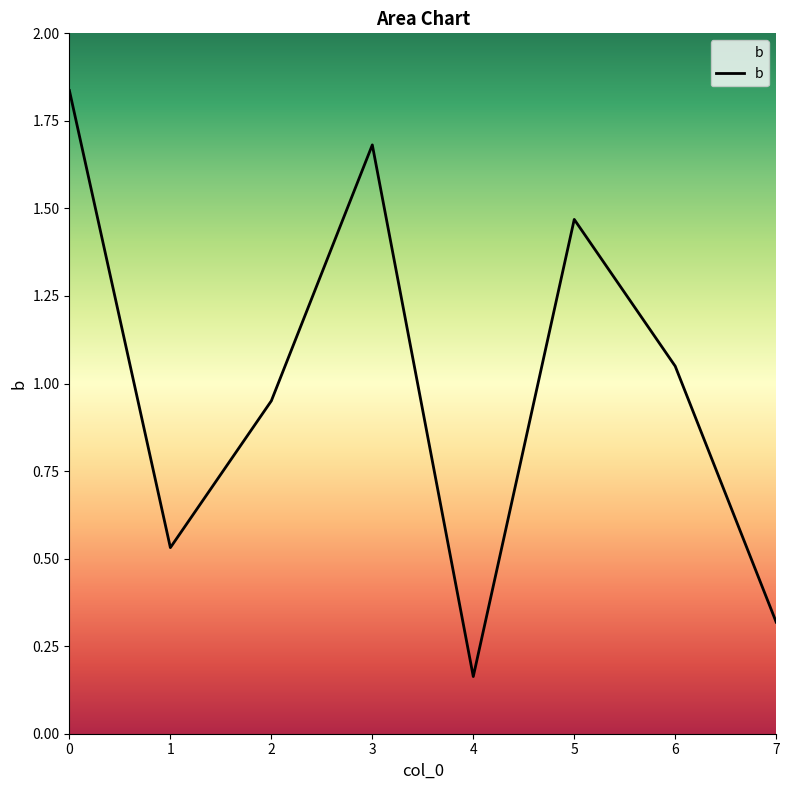

Rank the categories by value from lowest to highest.

4, 7, 1, 2, 6, 5, 3, 0